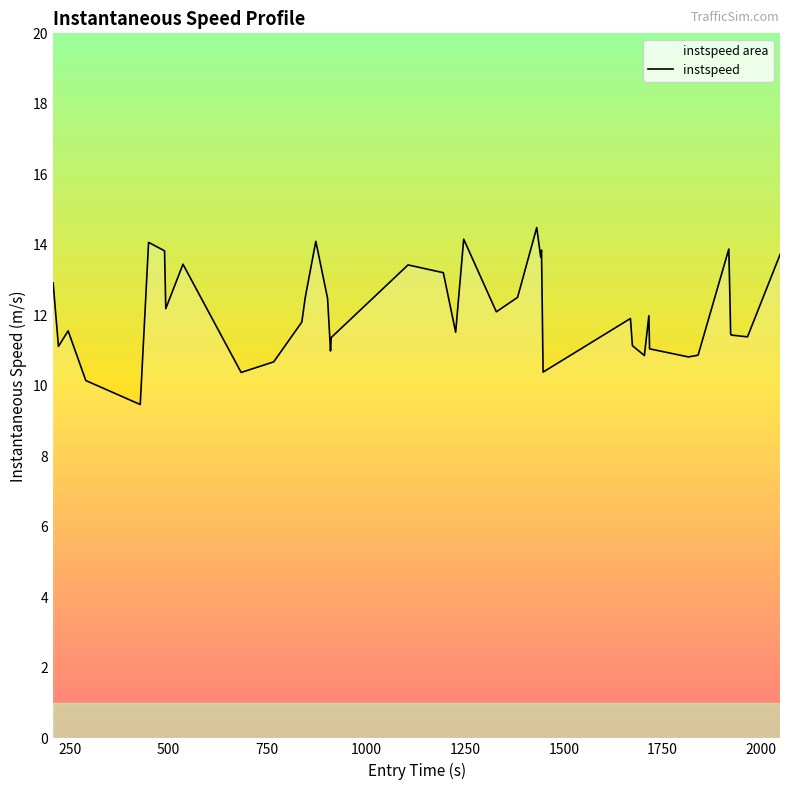

How many values exceed 11?

31